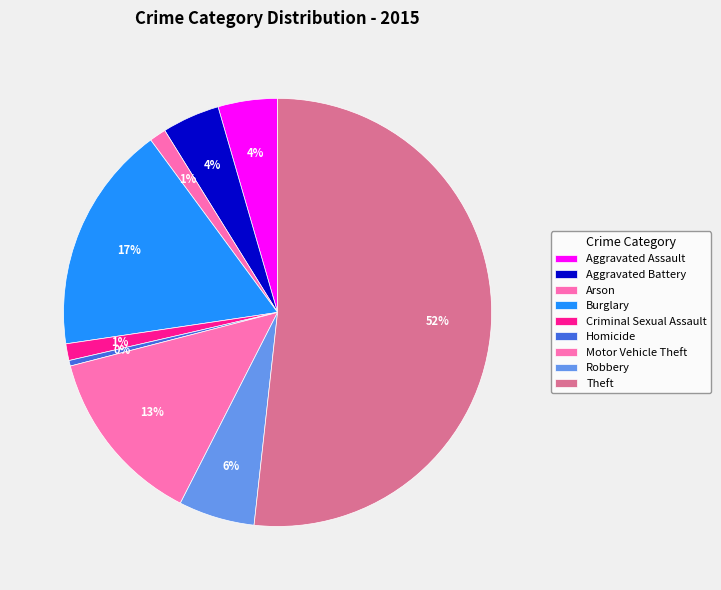

Is Theft the majority of the pie?

Yes